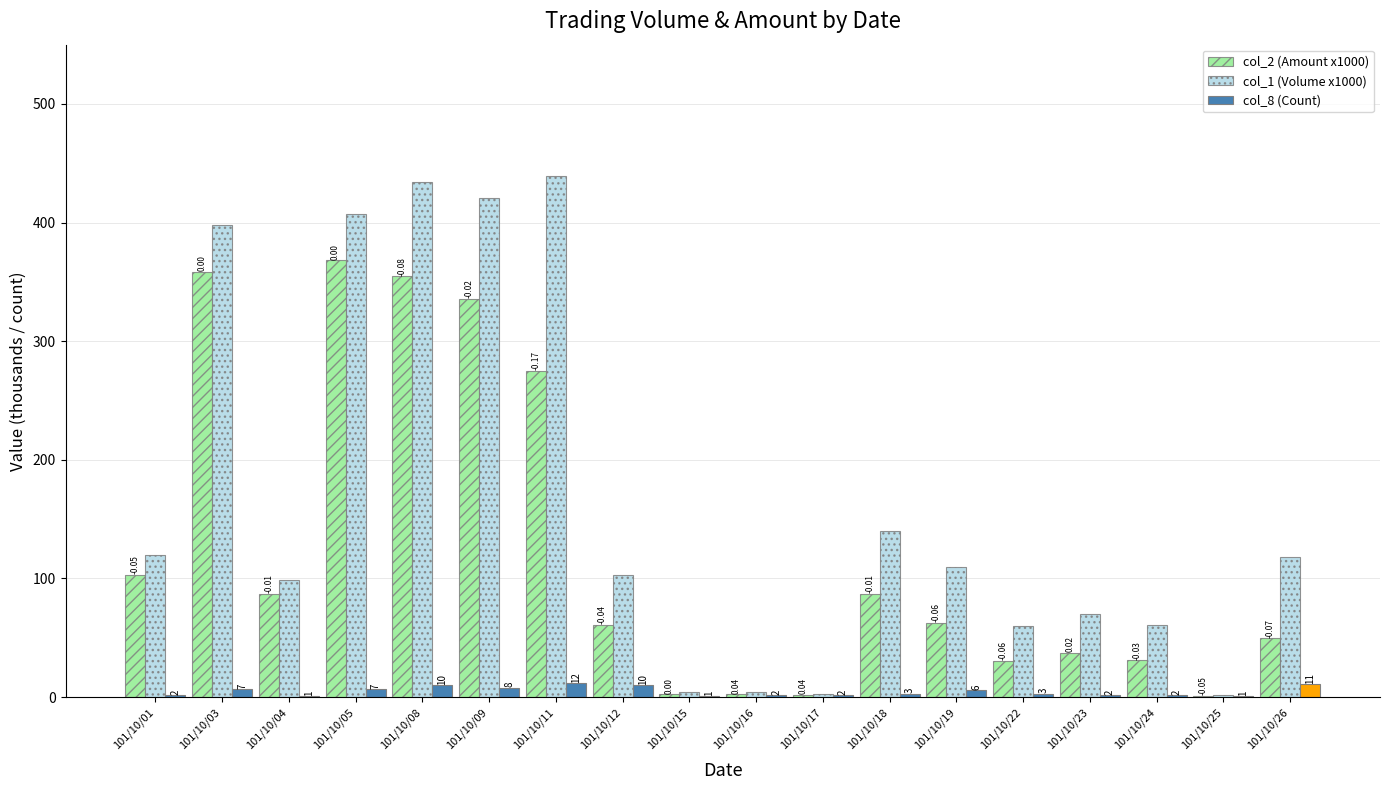

Between 101/10/23 and 101/10/25, which series saw the biggest shift?

col_1 (Volume x1000)